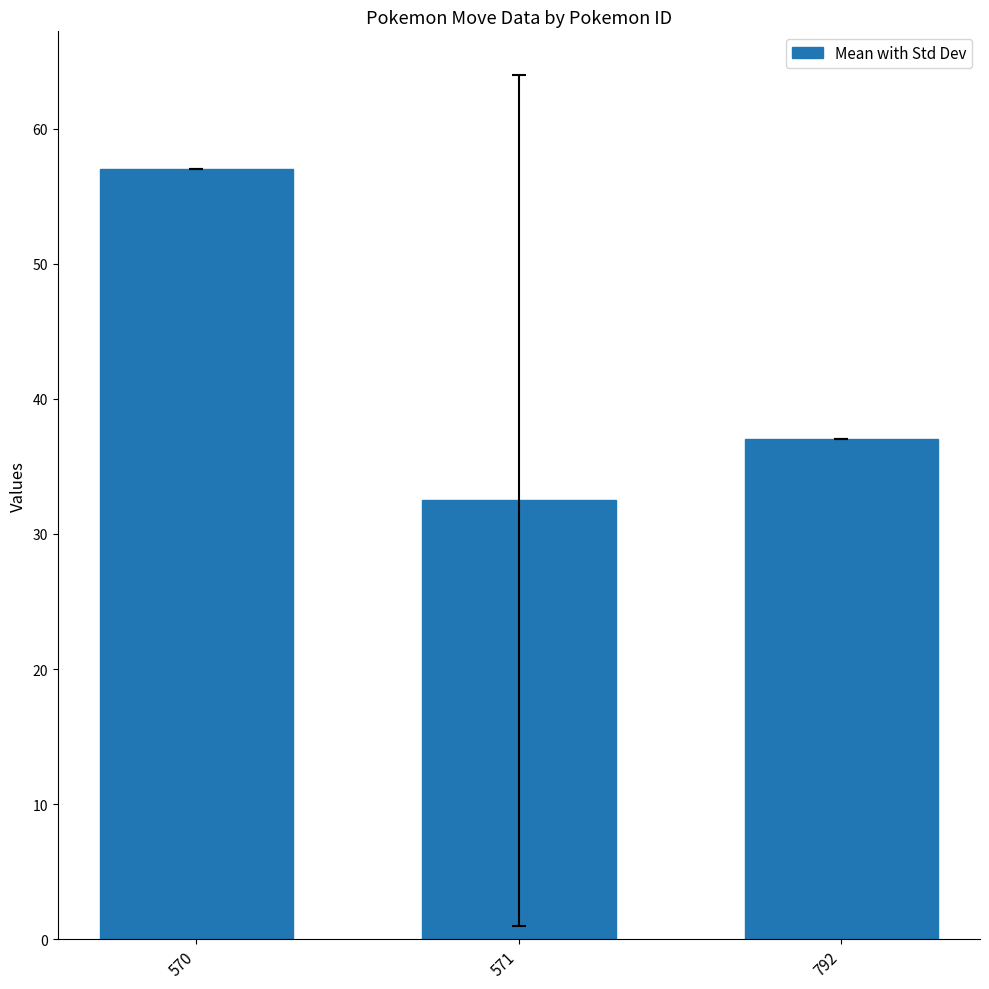

List the labels in order of value, smallest first.

571, 792, 570